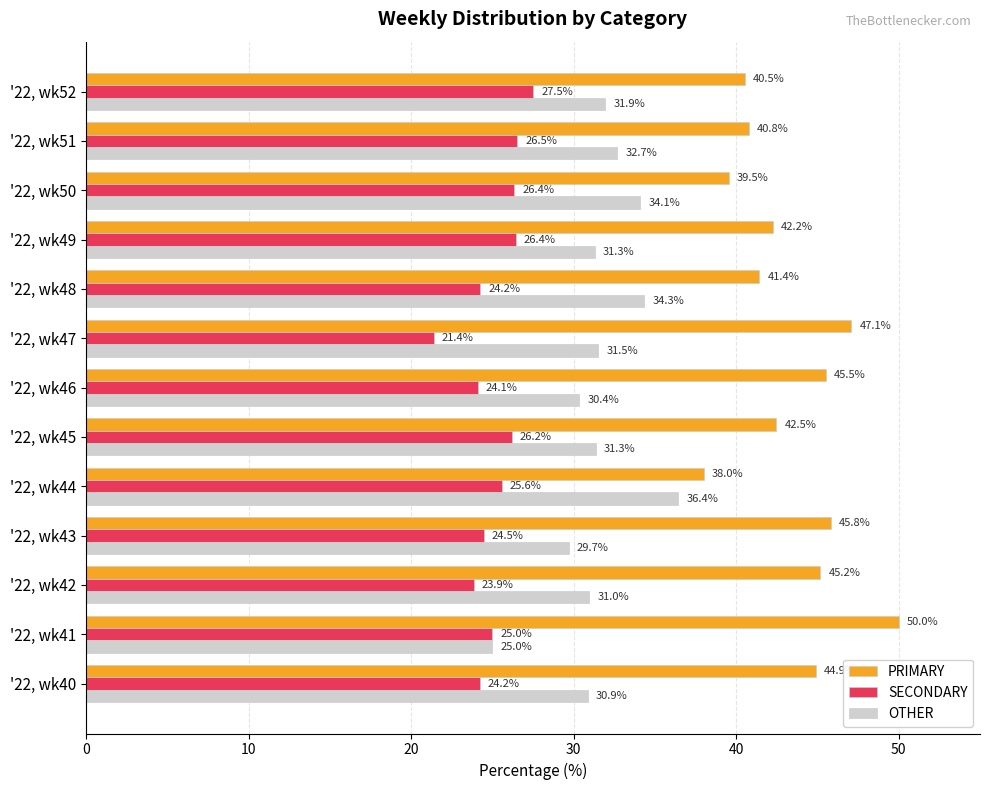

The PRIMARY series shows 73.9 at '22, wk48. True or false?

False